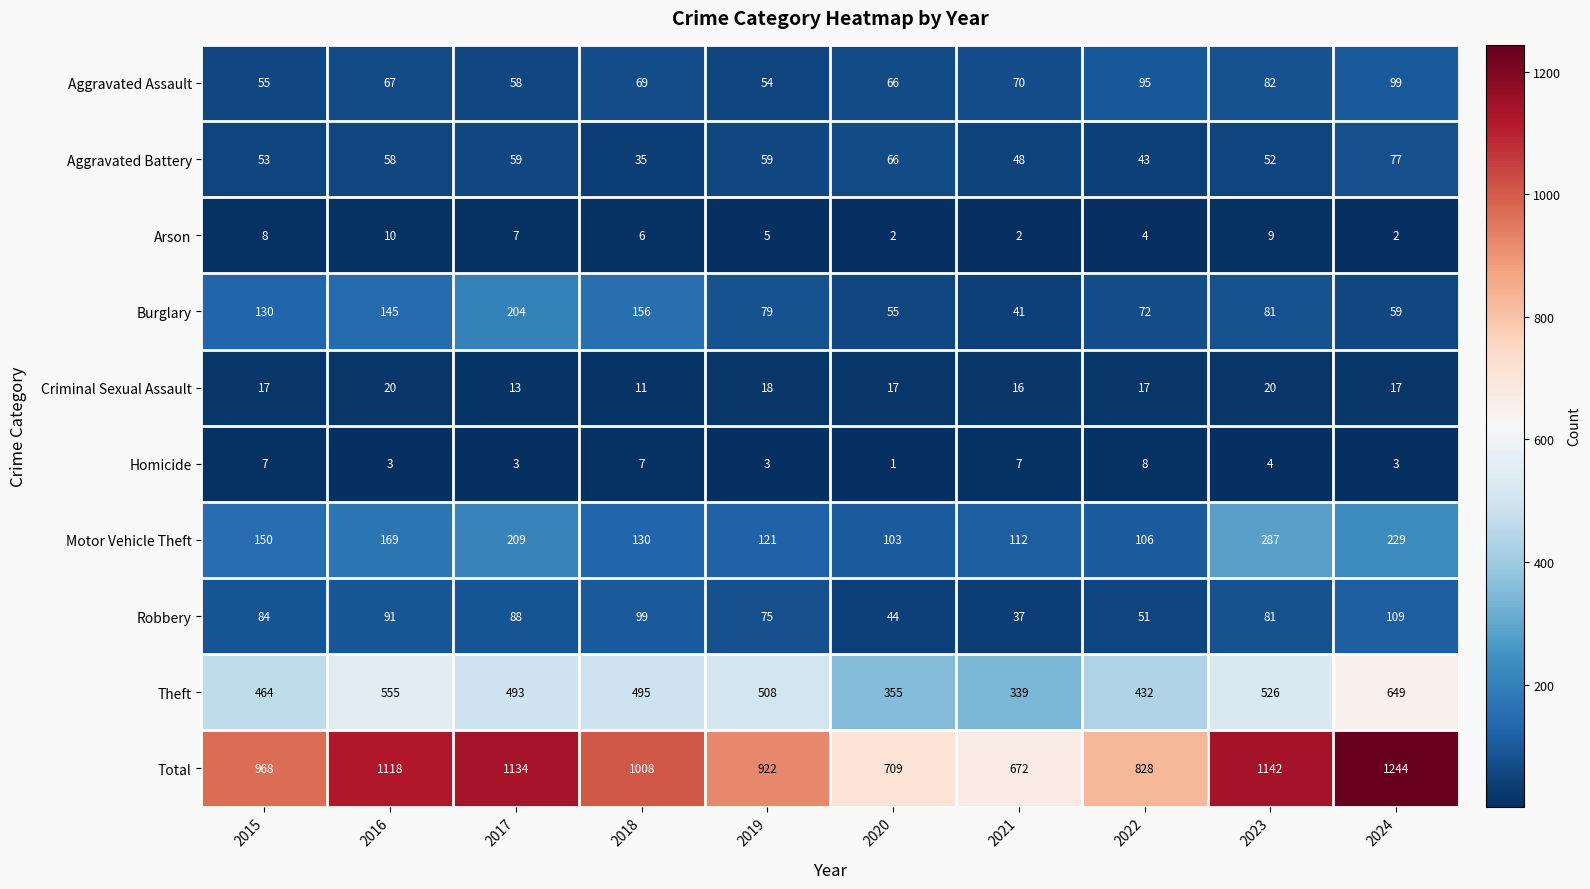

True or false: Burglary has a value of 41 at 2021.

True